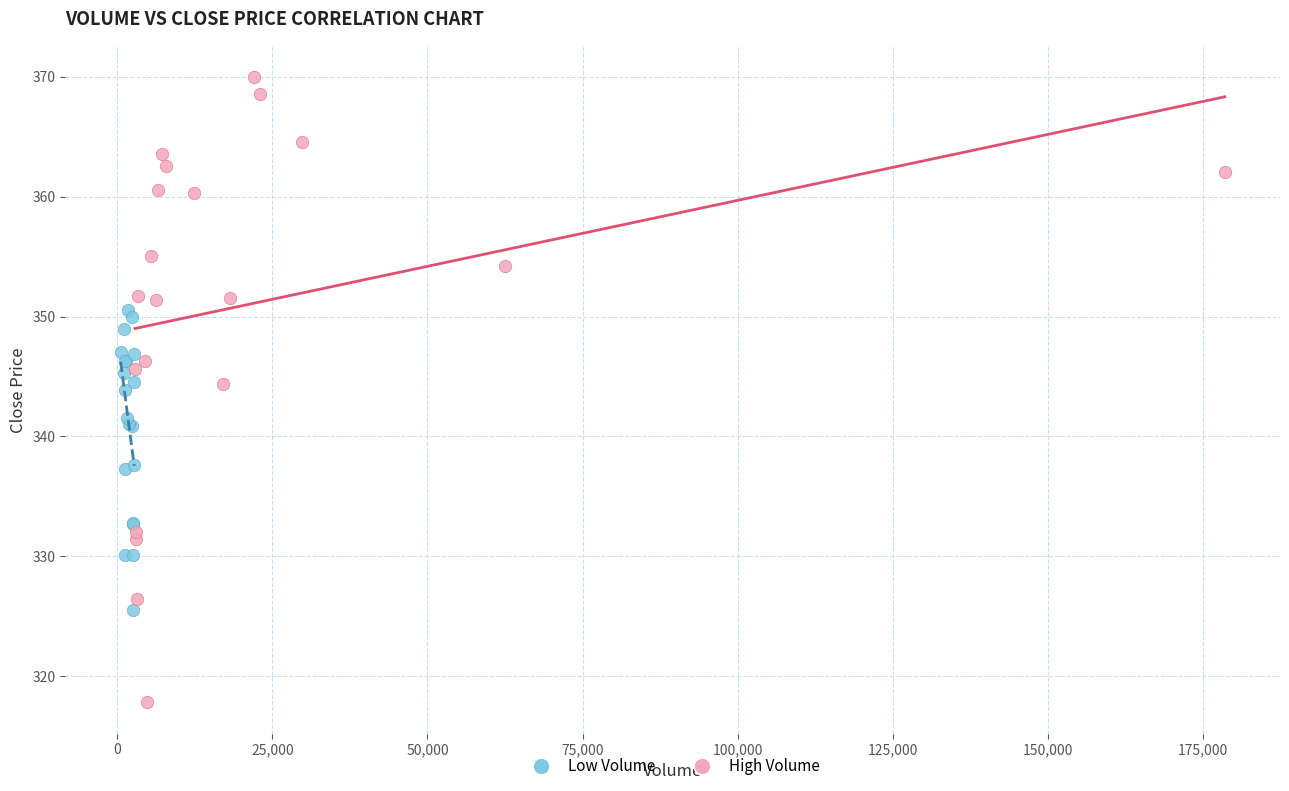

Which series reaches the minimum Y coordinate?

High Volume